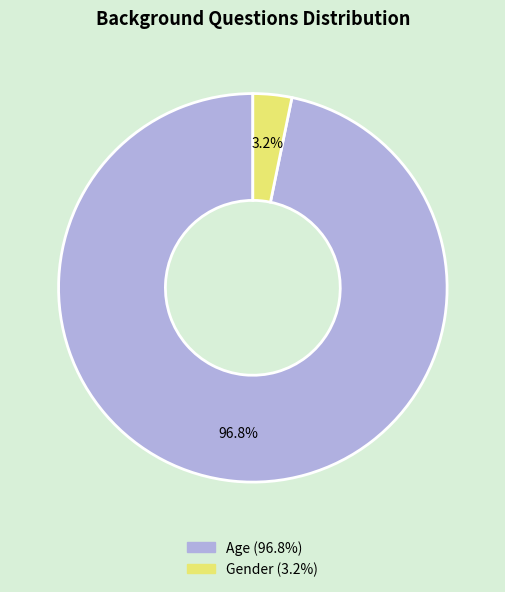

Between Age and Gender, which is larger?

Age